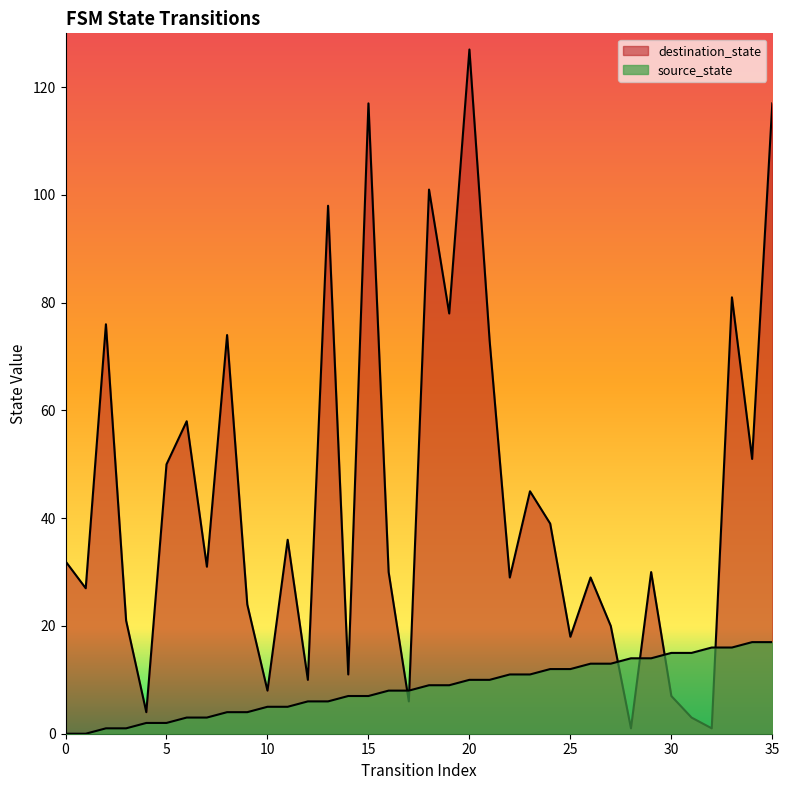

True or false: source_state and destination_state cross at least once.

True